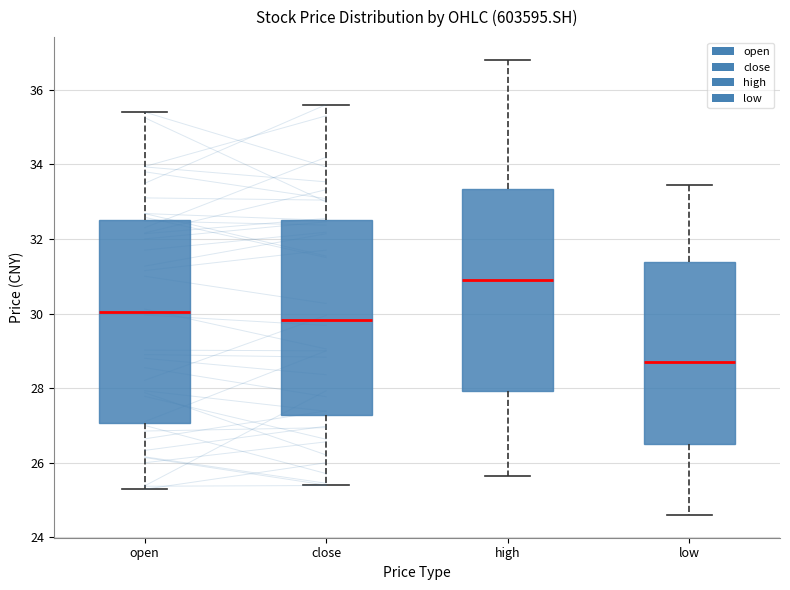

Reading left to right, read every box against the y-axis: the position of its median line, the range the box covers, and the ends of its whiskers. The values are not printed on the chart, so give them approximately, as read against the axis.

open: median 30.0, box 27.0 to 32.6, whiskers 25.2 to 35.4
close: median 29.8, box 27.2 to 32.6, whiskers 25.4 to 35.6
high: median 30.8, box 28.0 to 33.4, whiskers 25.6 to 36.8
low: median 28.8, box 26.4 to 31.4, whiskers 24.6 to 33.4